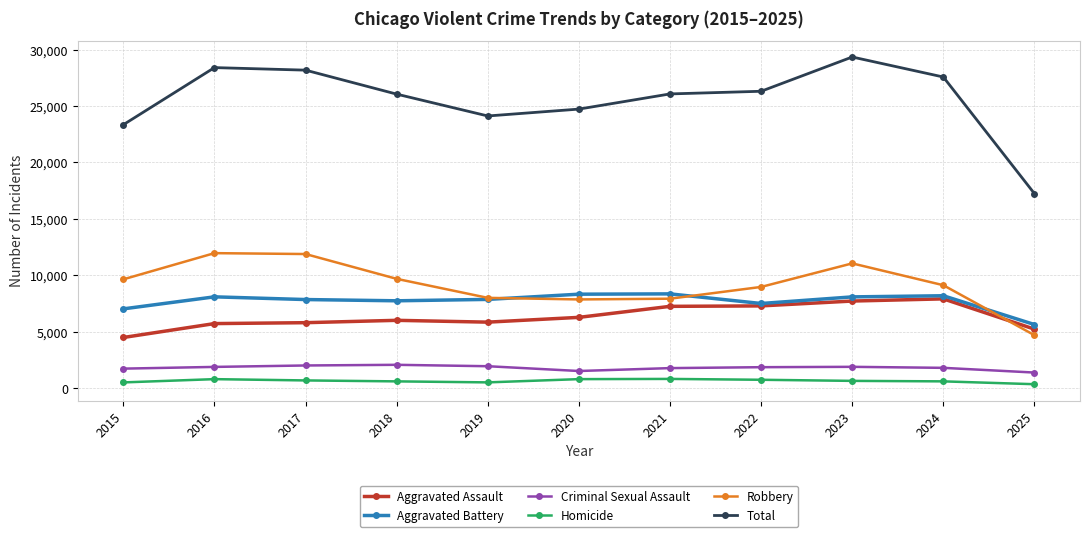

Between 2018 and 2024, which series saw the biggest shift?

Aggravated Assault